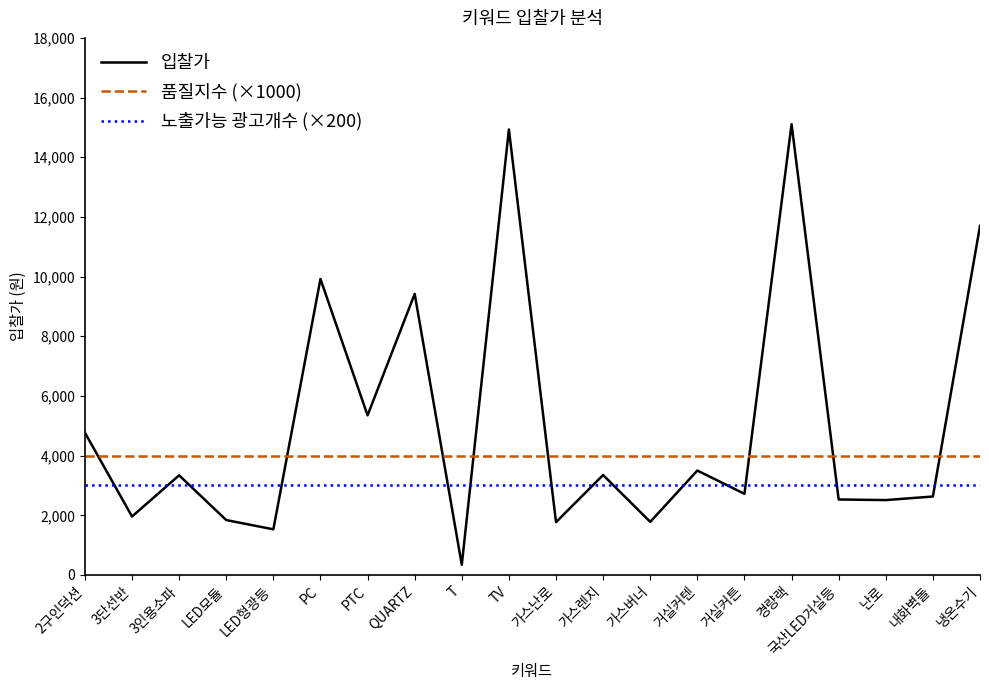

List the series in order of their overall mean, lowest first.

노출가능 광고개수 (×200), 품질지수 (×1000), 입찰가